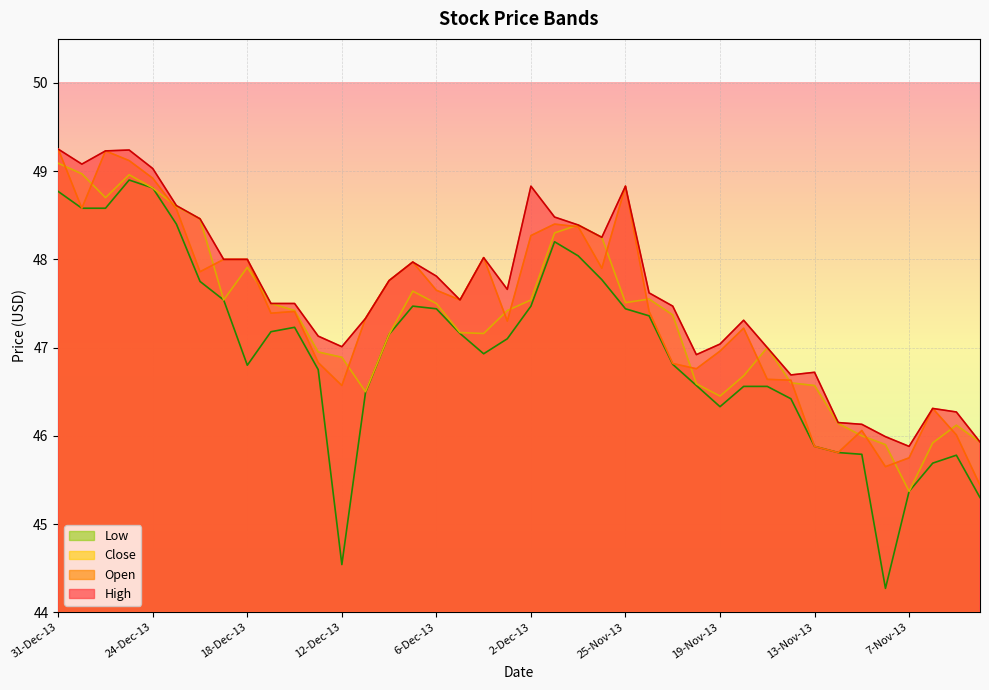

How many distinct data groups are displayed?

4